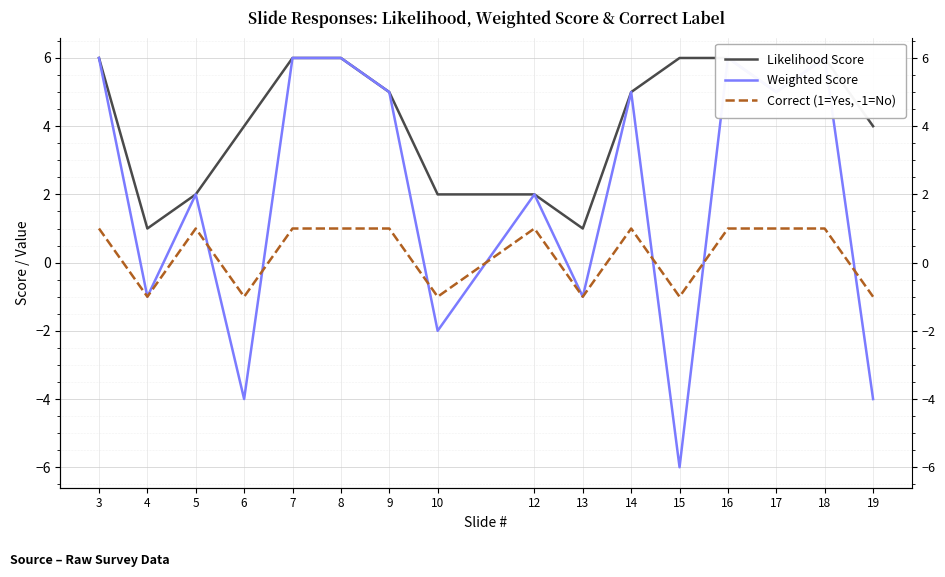

True or false: Likelihood Score and Weighted Score cross at least once.

False